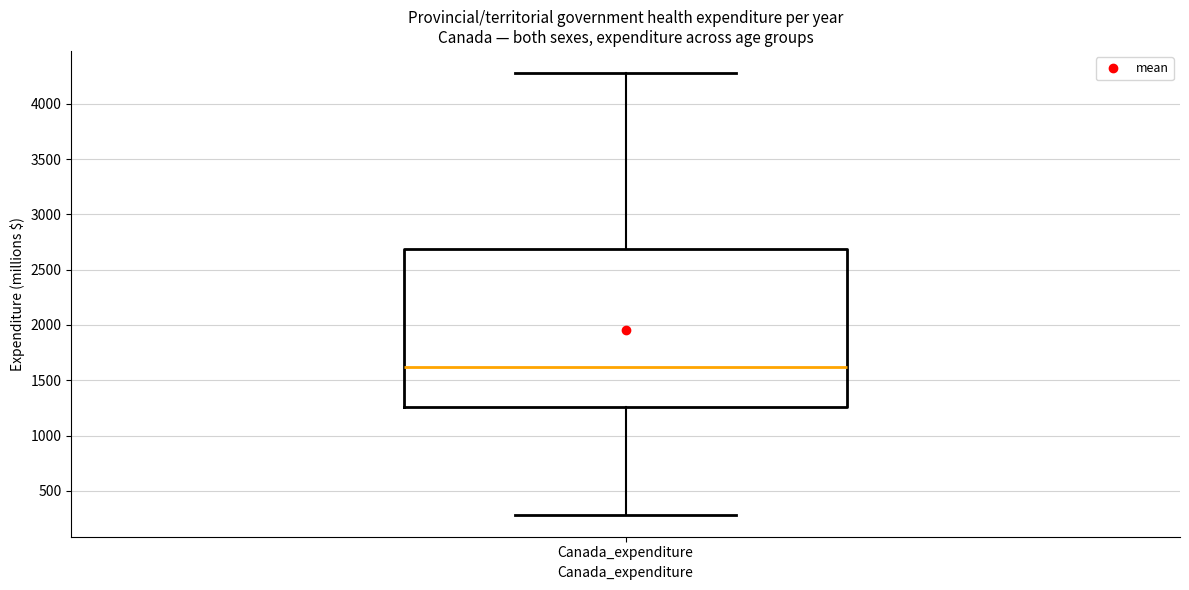

Transcribe this box plot: give where the median line is, the range the box spans, and where the two whiskers end, as read against the y-axis. The values are not printed on the chart, so give them approximately, as read against the axis.

median 1600, box 1250 to 2700, whiskers 300 to 4300